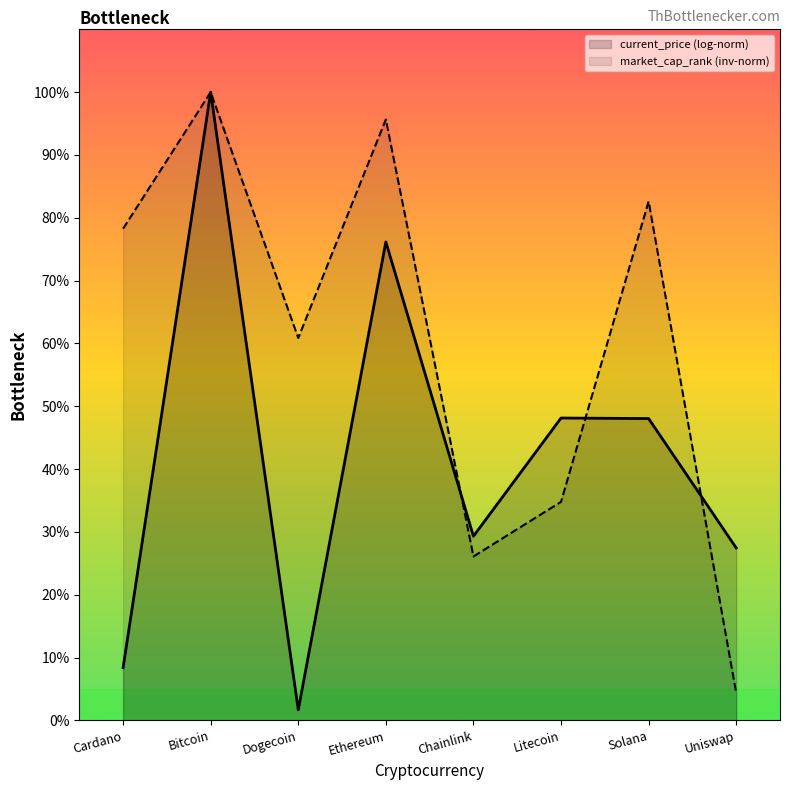

At which label does market_cap_rank (inv-norm) reach its peak?

Bitcoin